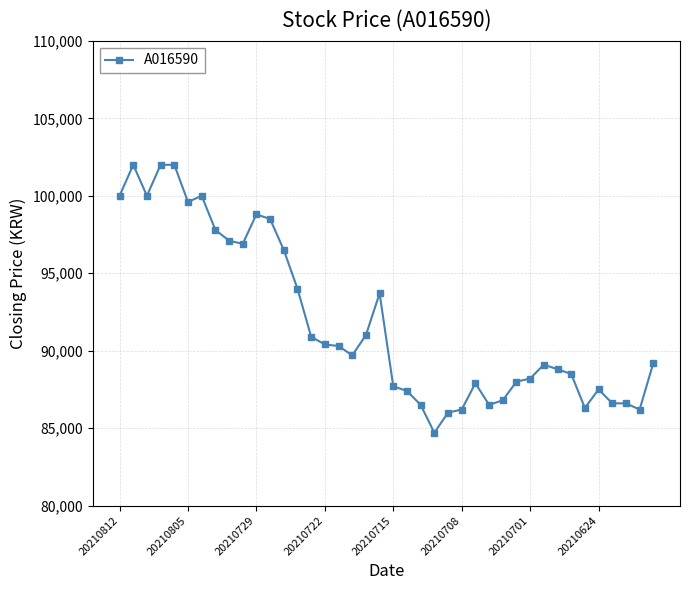

True or false: there are more than 1 points higher than both neighbors.

True